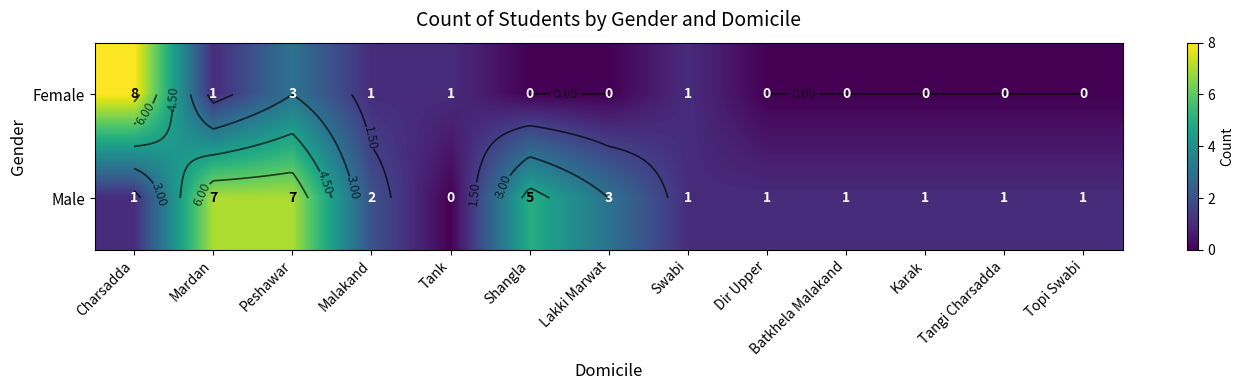

List the series in order of their peak value, lowest first.

Male, Female